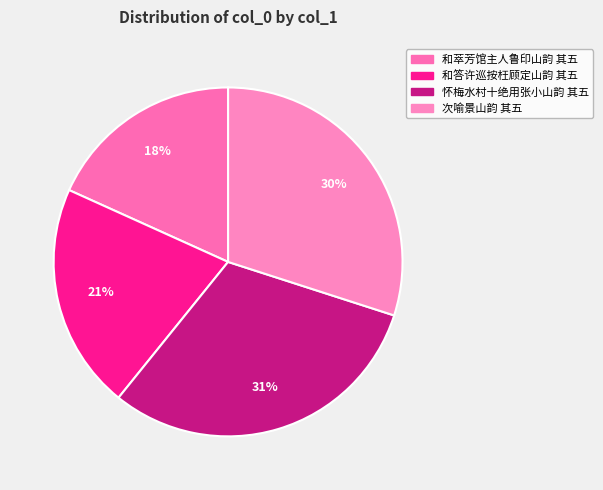

What is the ratio of the value at 怀梅水村十绝用张小山韵 其五 to the value at 次喻景山韵 其五?

1.0